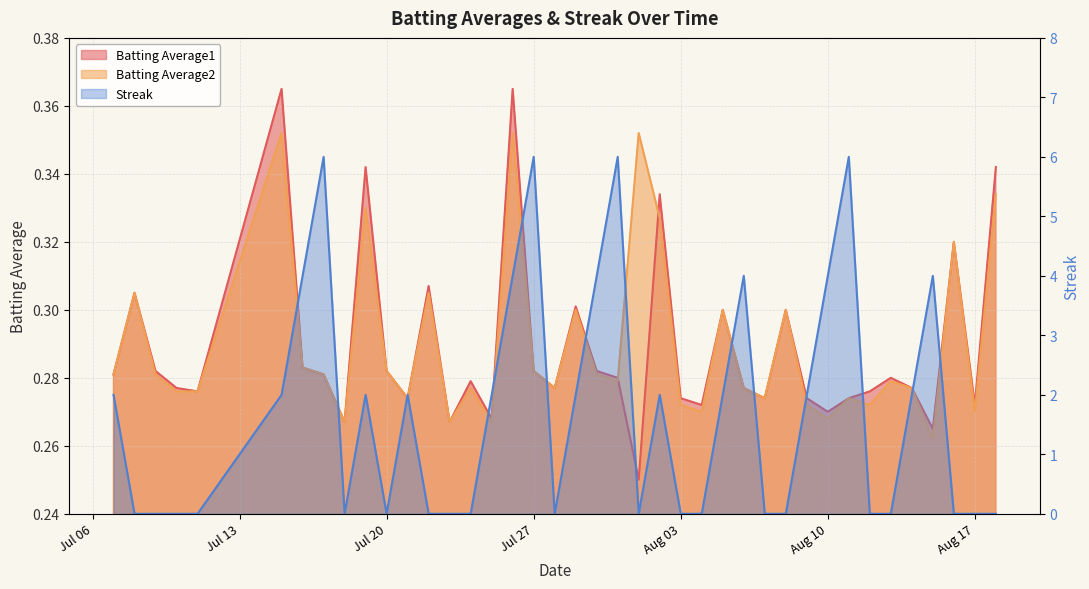

What is the spread (max minus min) of values at Aug 03?

0.3